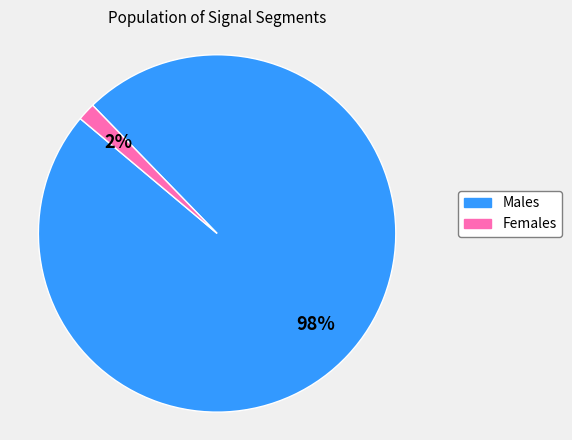

Is it true that Males is 98% of the pie?

True